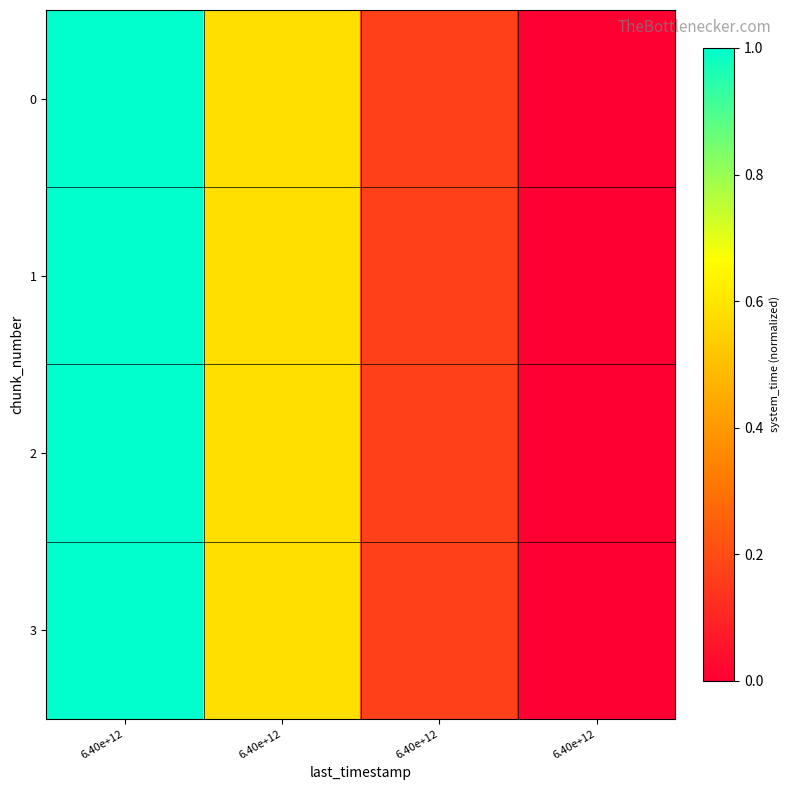

Rank the series by their maximum value, from lowest to highest.

0, 1, 2, 3